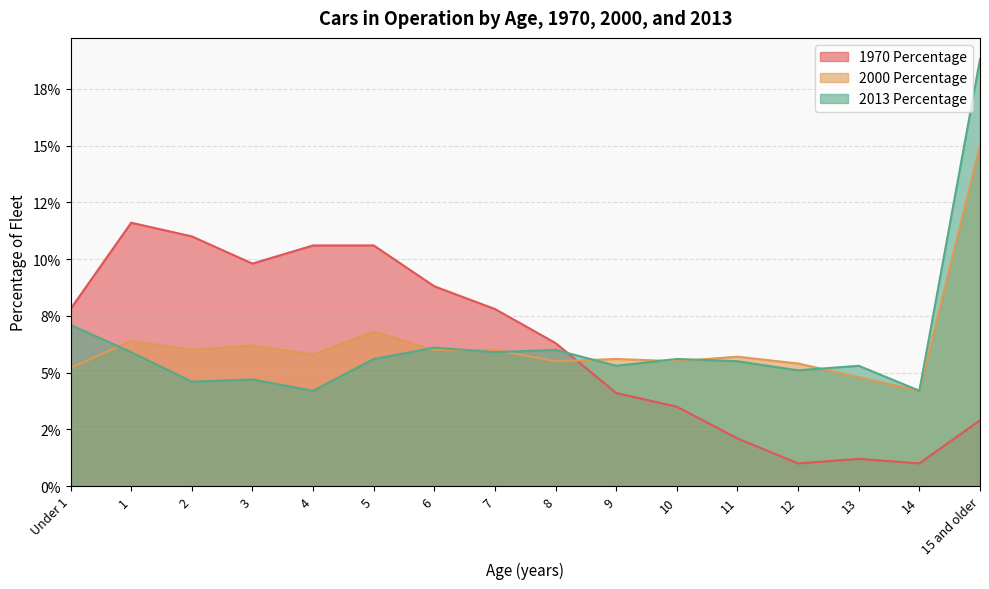

What is the label of the 2nd point from the left?

1